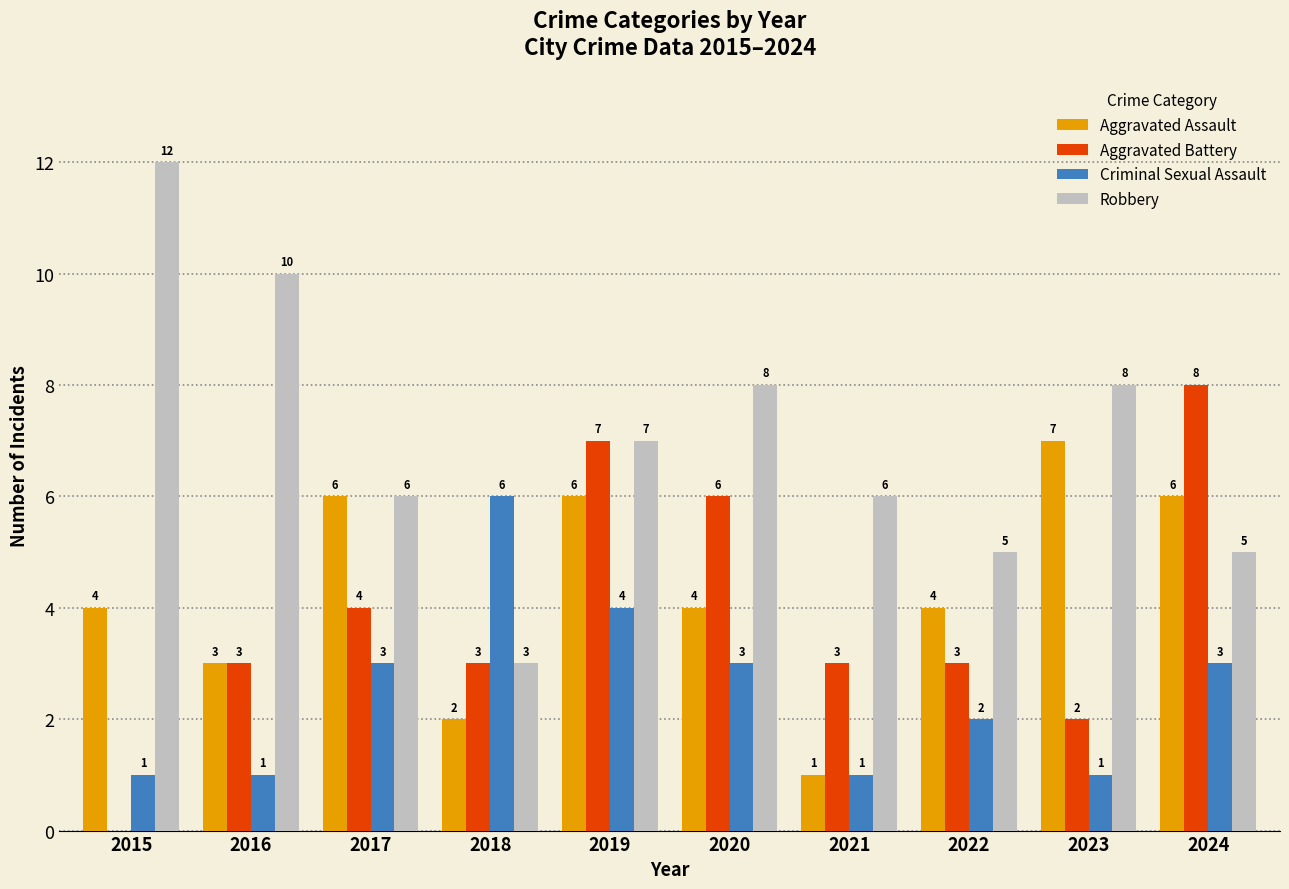

What is the sum of the Aggravated Assault values at 2019 and 2021?

7